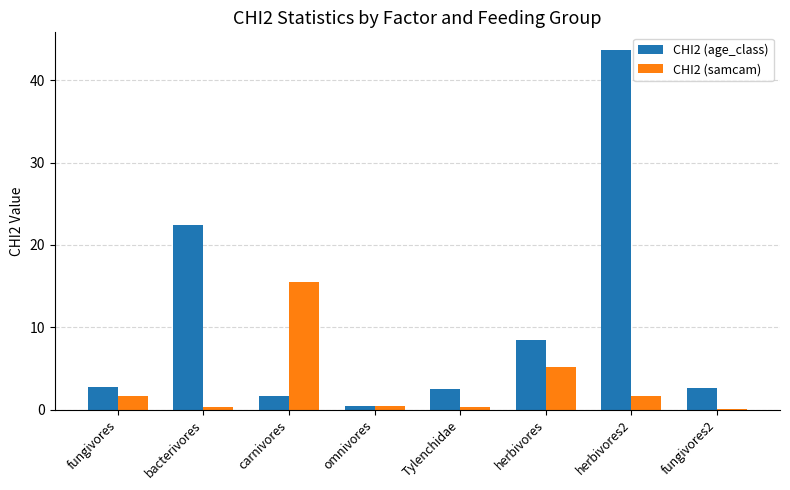

At which label is CHI2 (samcam) closest to 7?

herbivores